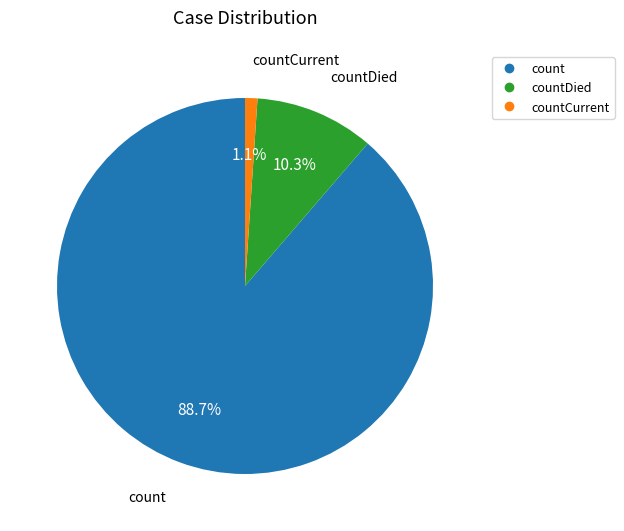

Is there a majority slice in this chart?

Yes